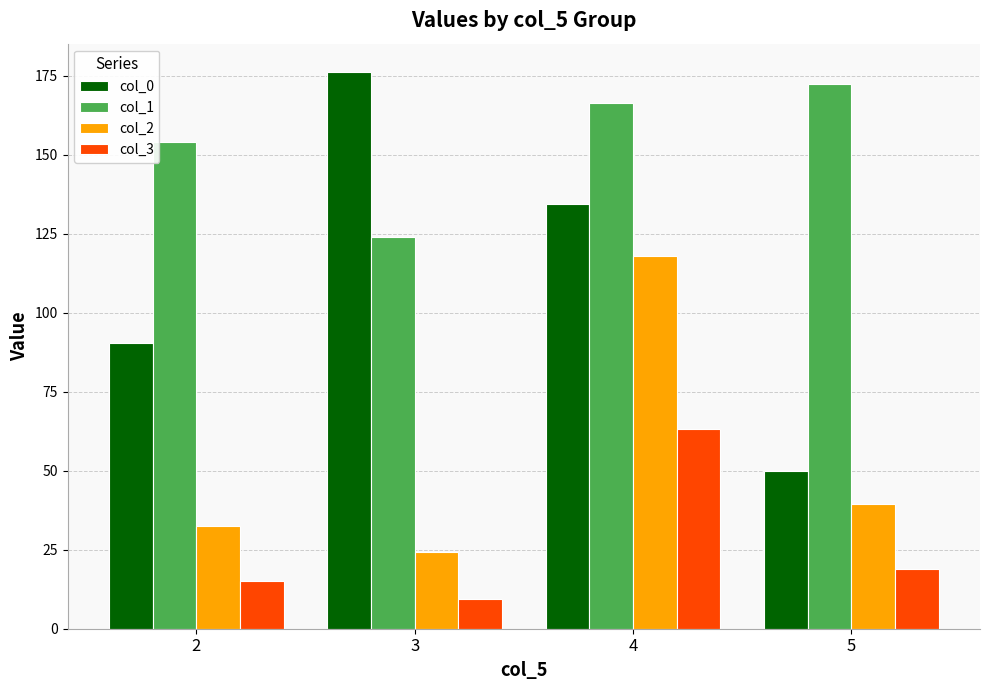

Is it true that col_2 equals 24.2 at 3?

True